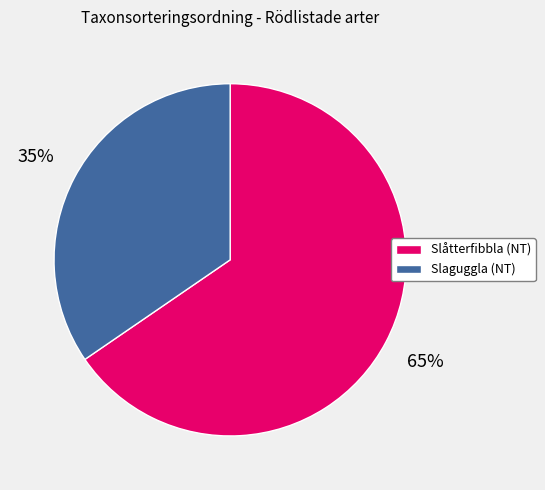

What is the largest slice in the pie chart?

Slåtterfibbla (NT)